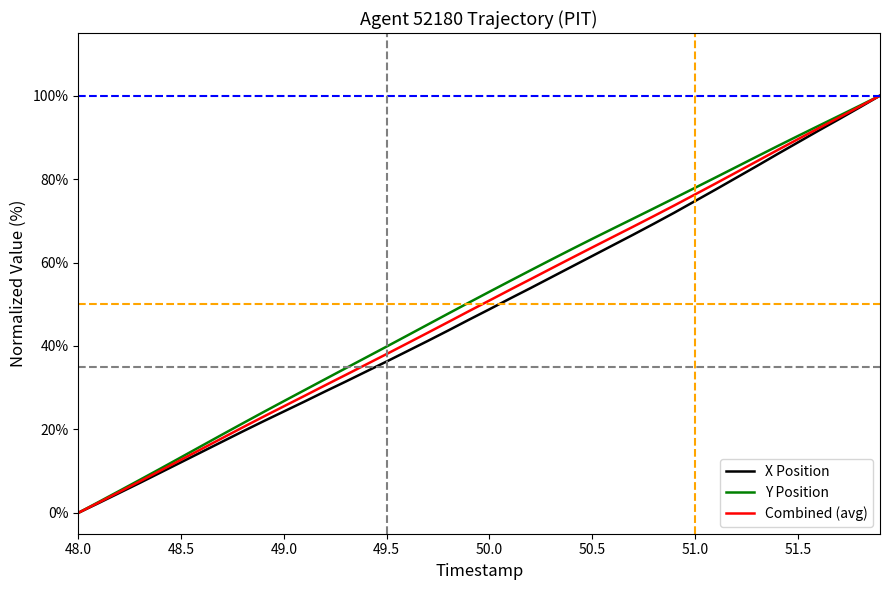

What is the sum of all X Position values?

1937.2